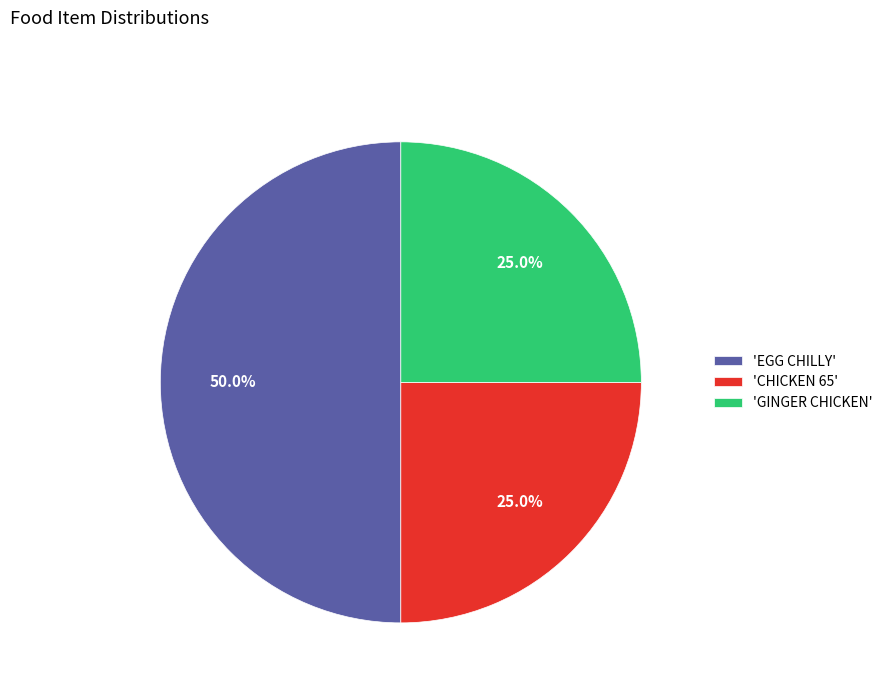

Approximately how many times larger is the value at 'GINGER CHICKEN' compared to 'EGG CHILLY'?

0.5